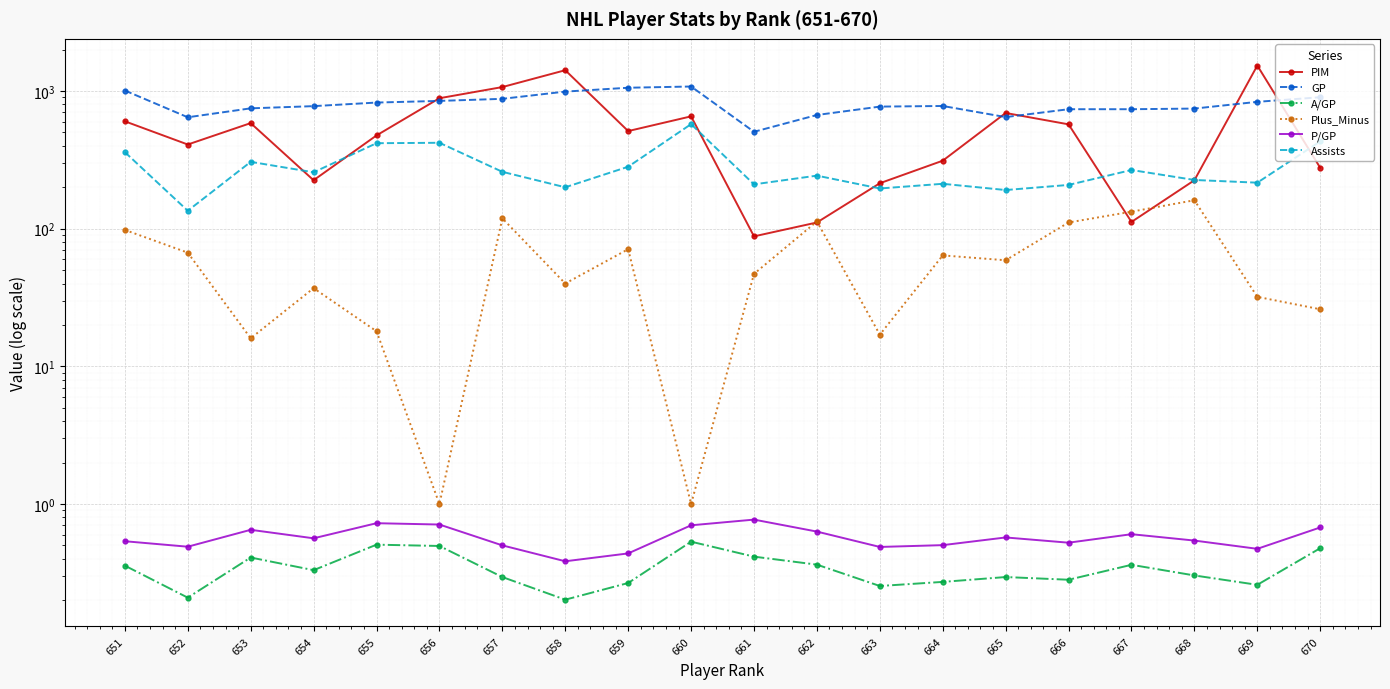

Count the A/GP values in the range 0 to 1.

20